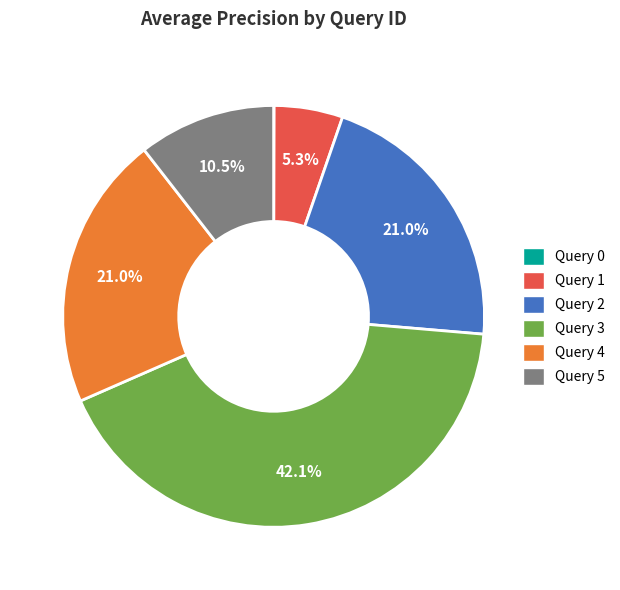

To the nearest percent, what portion does Query 3 represent?

42%